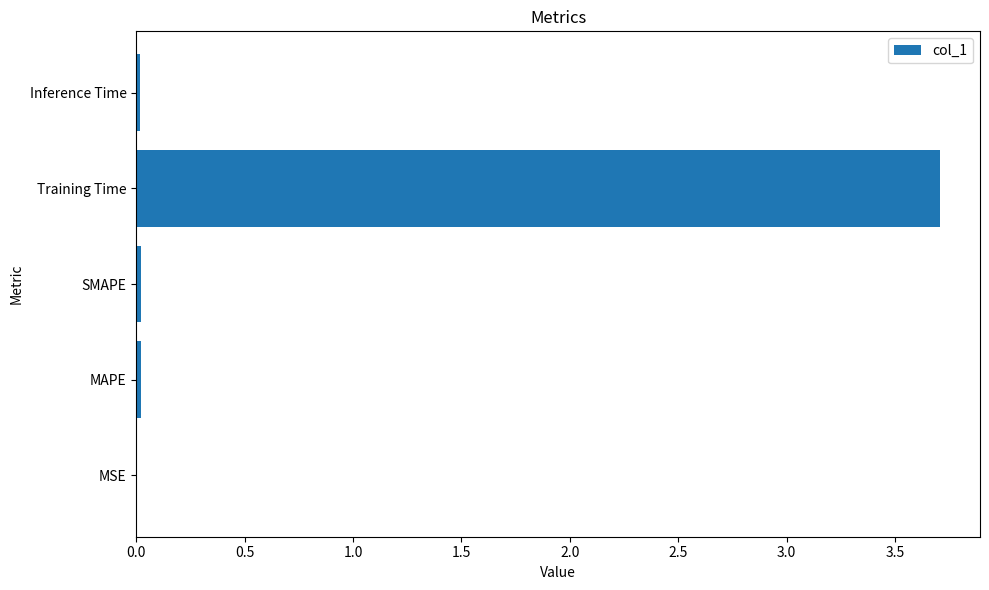

What is the sum of all values?

3.8